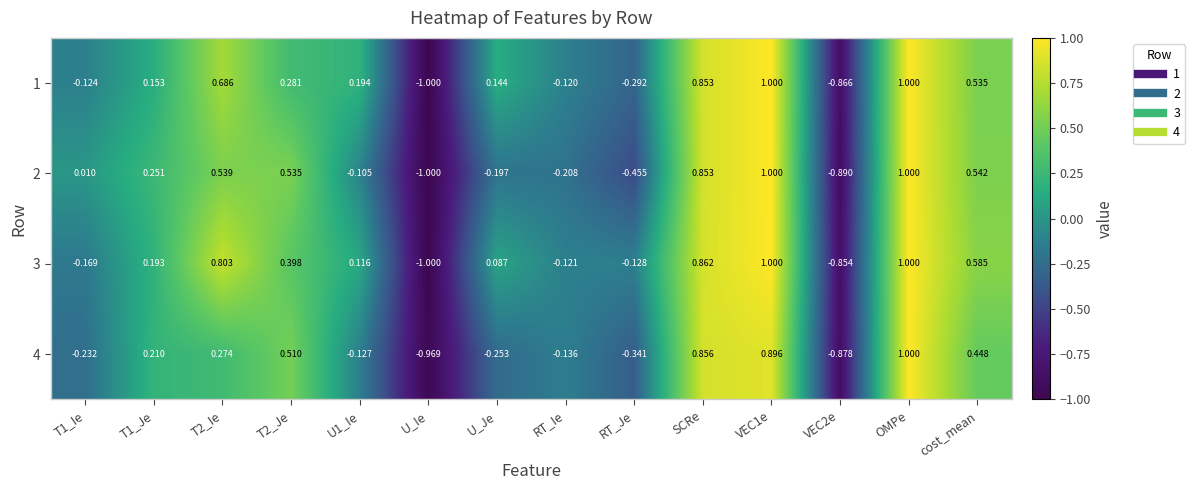

At which label does 1 reach its minimum?

U_Ie